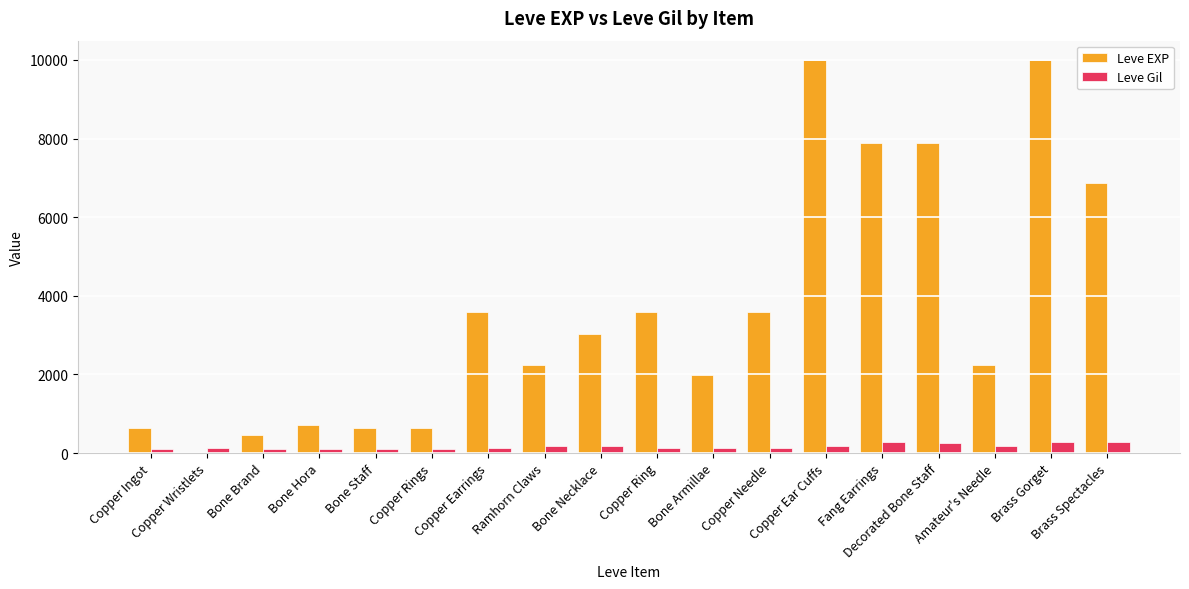

Which series has the largest total across all categories?

Leve EXP